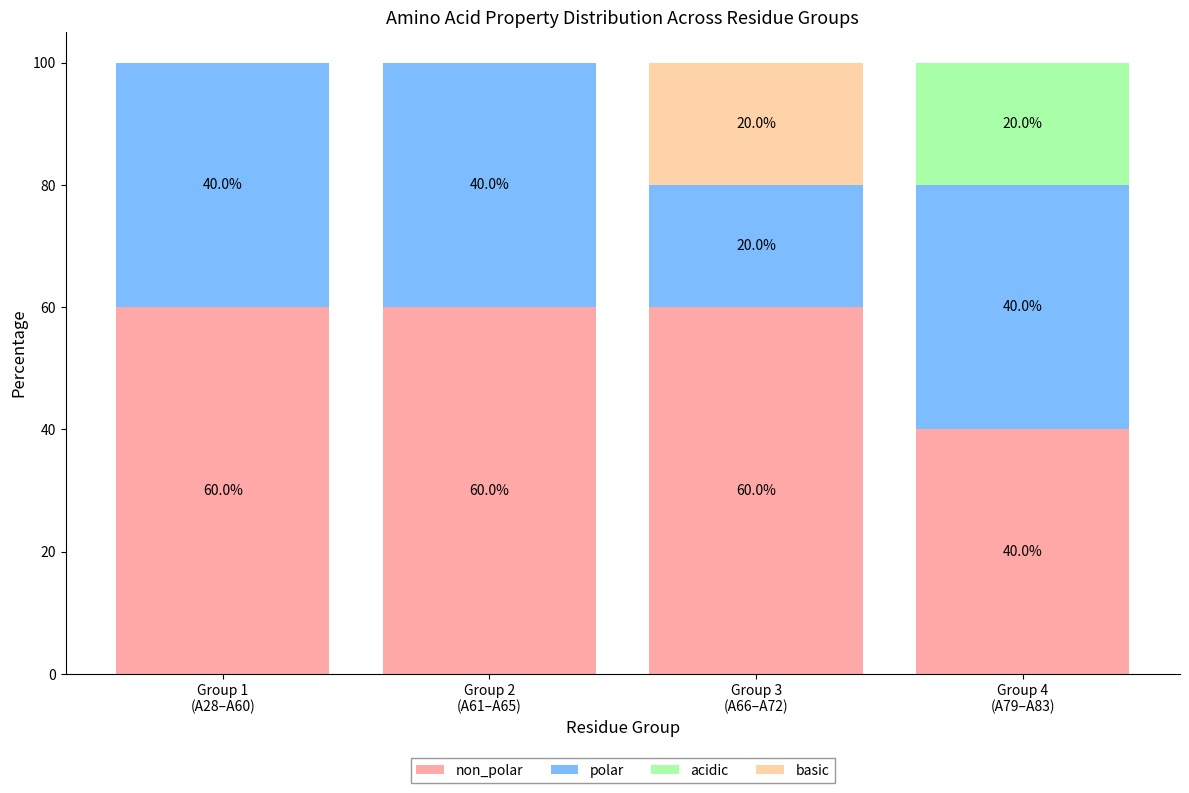

How many distinct data groups are displayed?

4